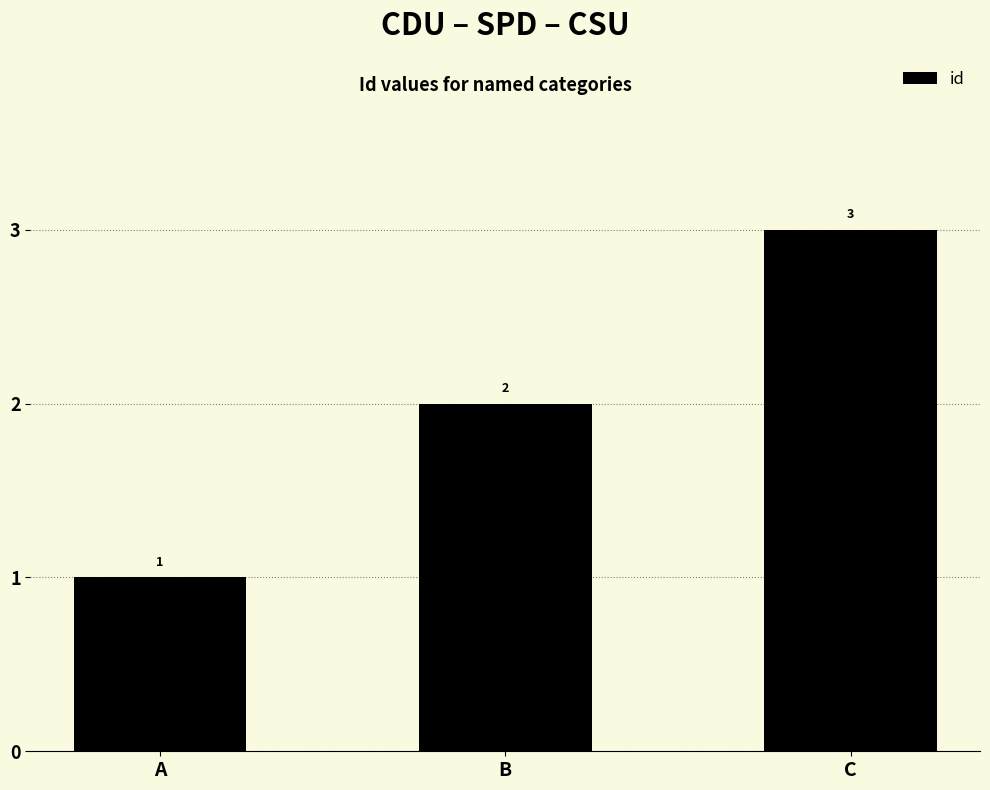

List the labels in order of value, largest first.

C, B, A